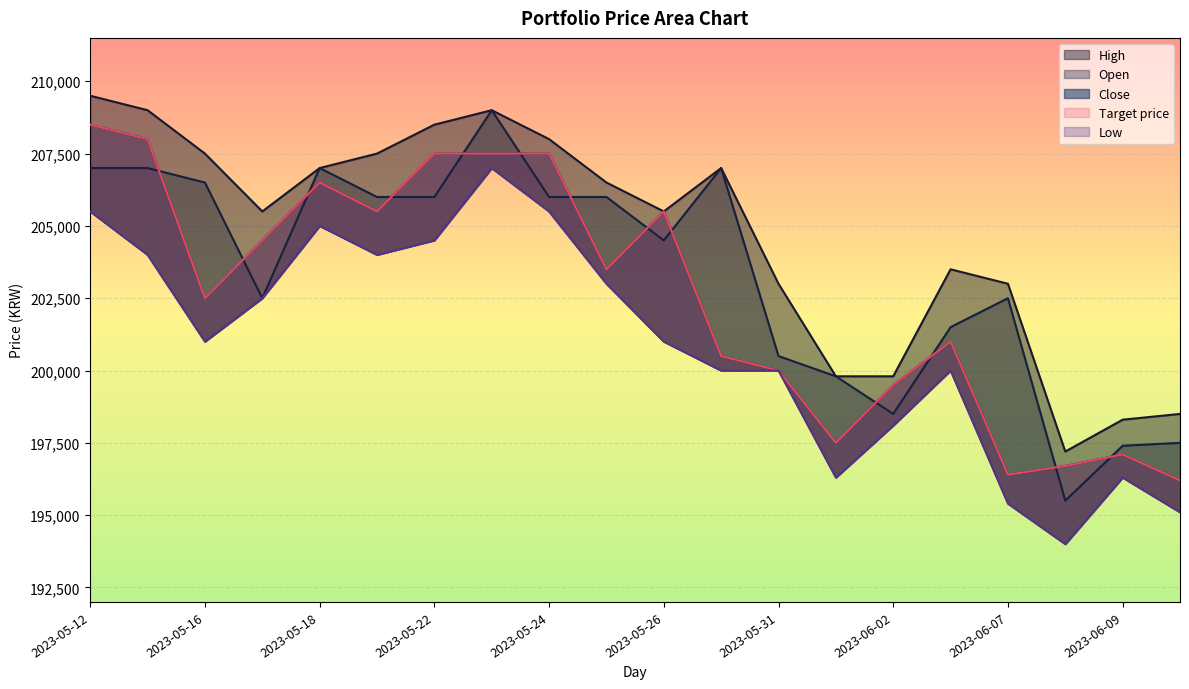

Is the value of Low at 2023-05-25 greater than the value of Open at 2023-05-23?

No